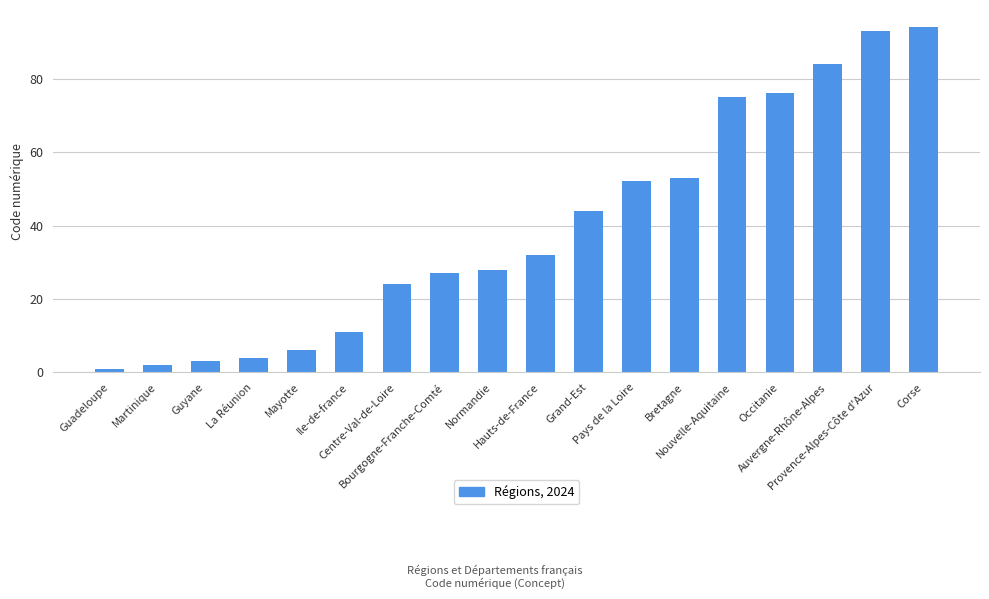

What position from the left is Auvergne-Rhône-Alpes?

16